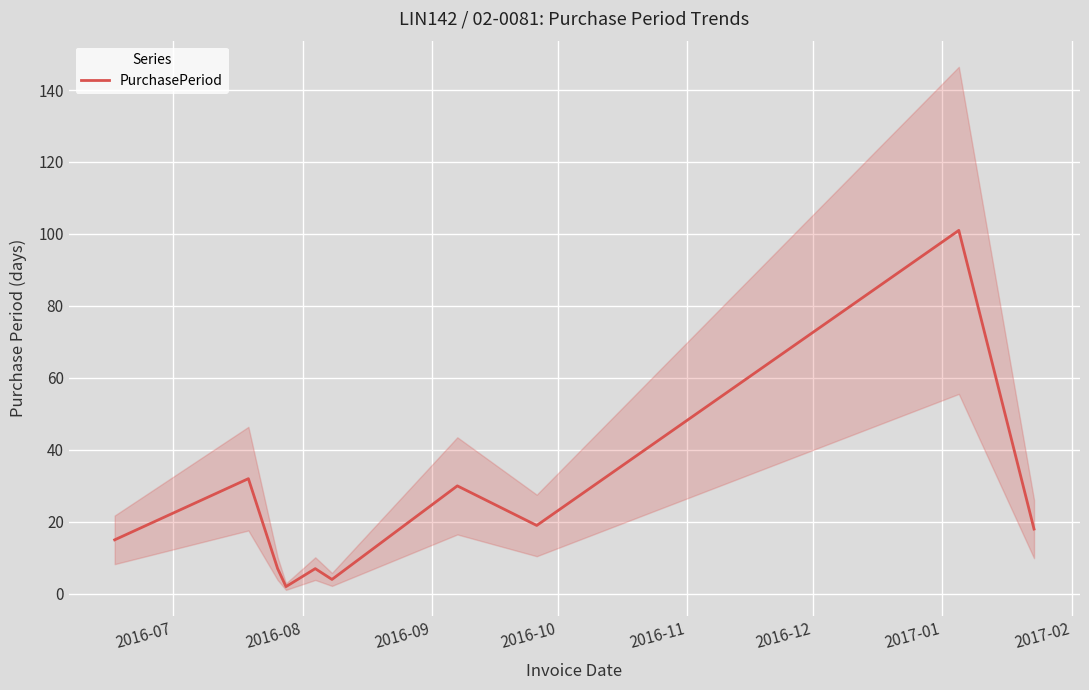

Is this an area chart (filled region under the line)?

No